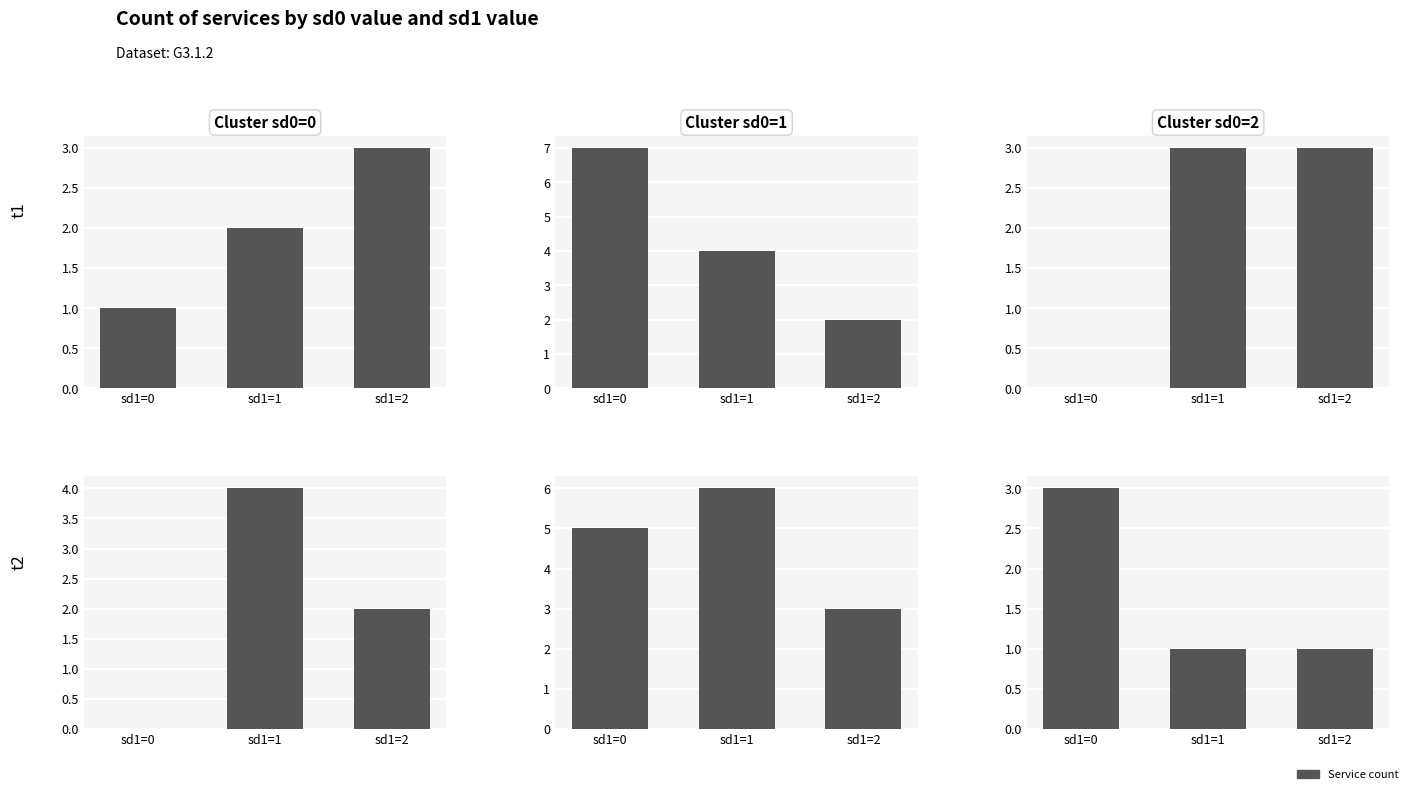

What is the average value of the sd0=1 (g2) series?

5